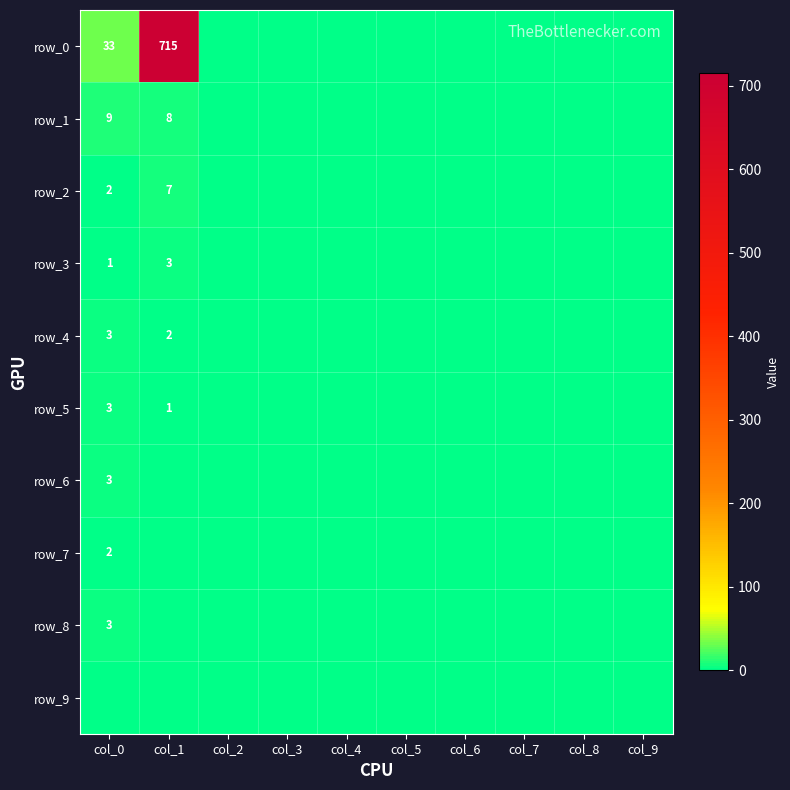

Rank the series at col_9 from highest to lowest value.

row_0, row_1, row_2, row_3, row_4, row_5, row_6, row_7, row_8, row_9